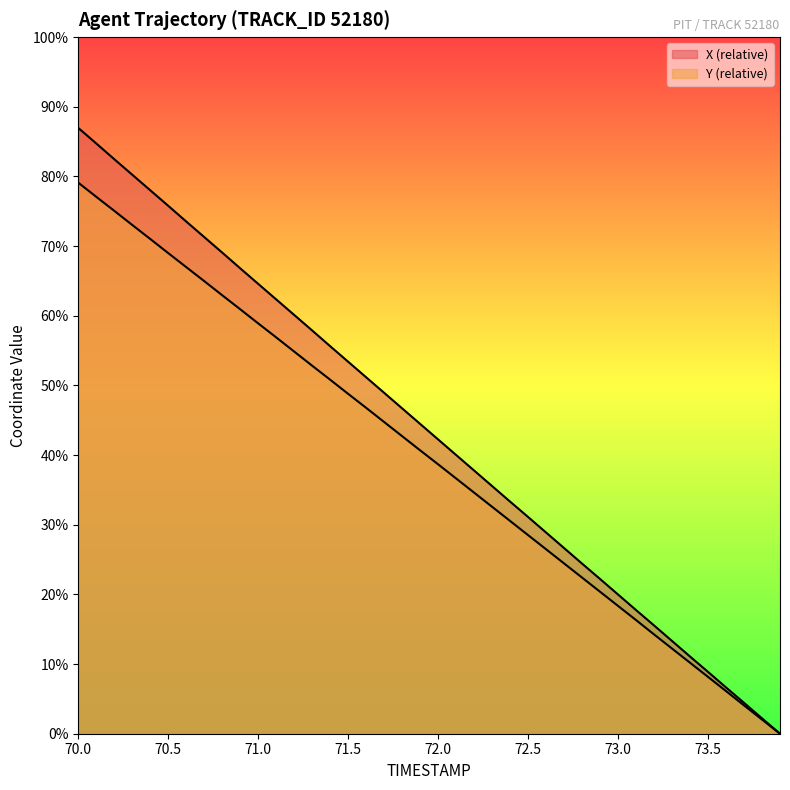

Which has a higher value, 72.3 or 70.0?

70.0